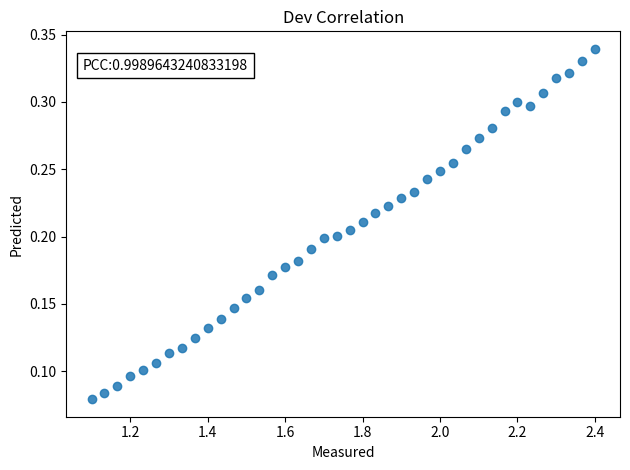

What is the range of X values (max minus min)?

1.3